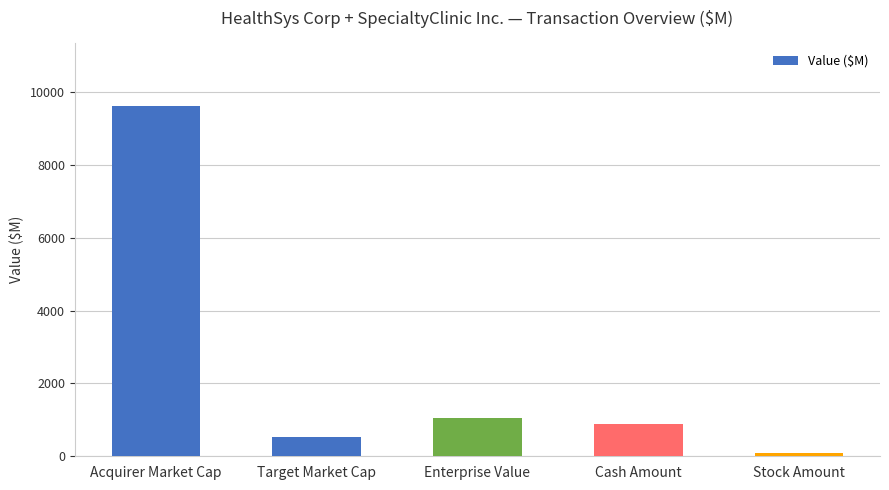

Which has a higher value, Enterprise Value or Acquirer Market Cap?

Acquirer Market Cap